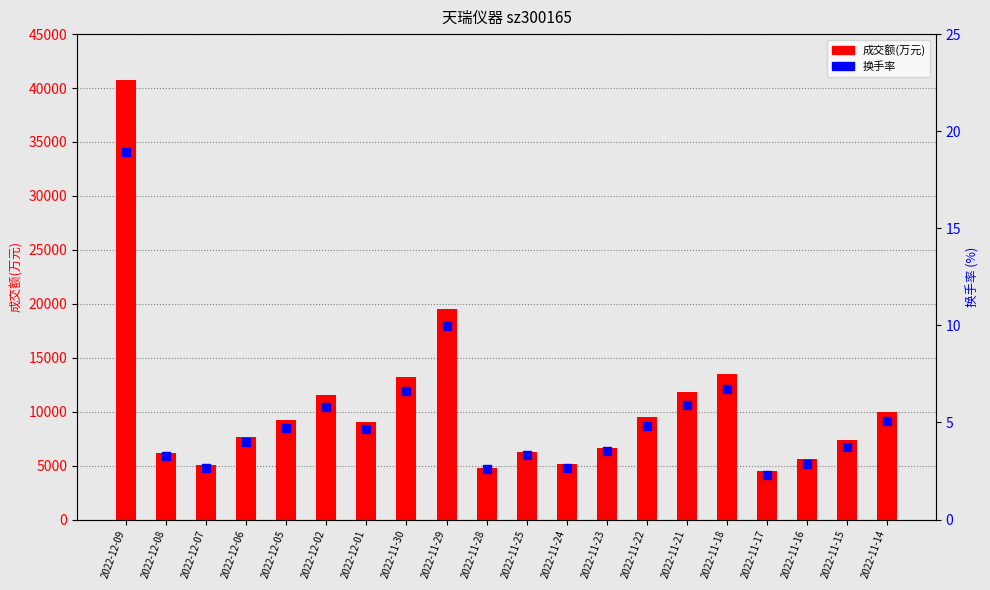

Which series has the widest spread of Y values?

成交额(万元)